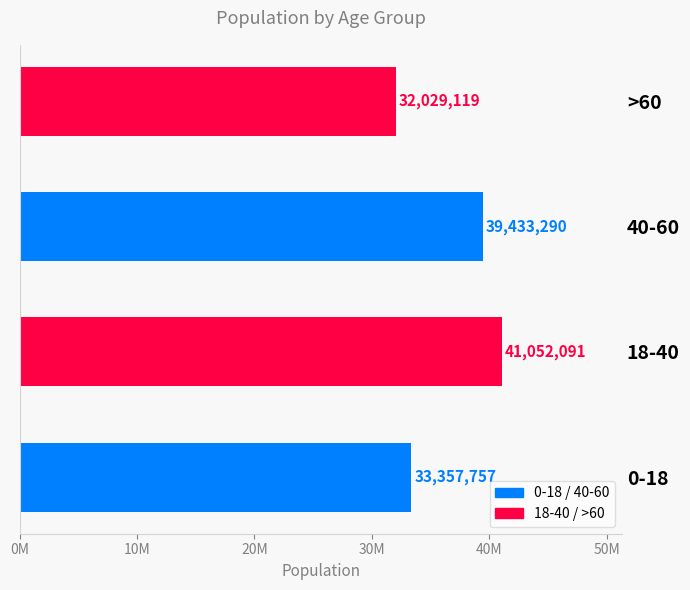

Does the chart contain any negative values?

No